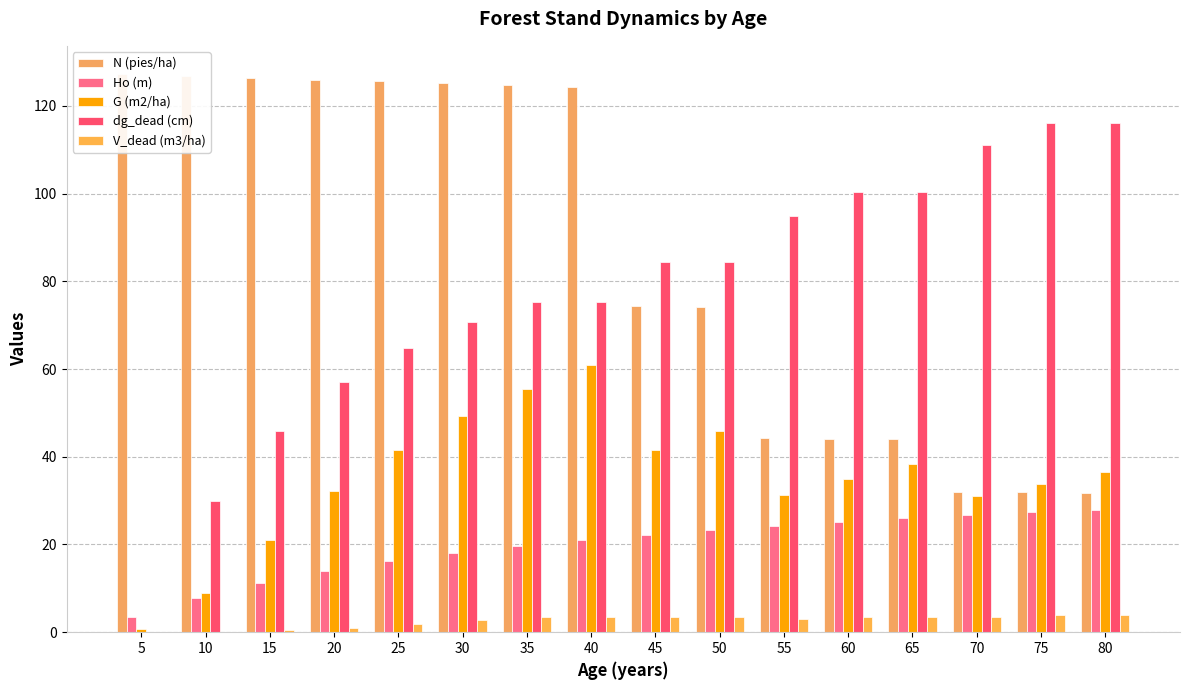

At which label does G (m2/ha) first exceed 36?

25